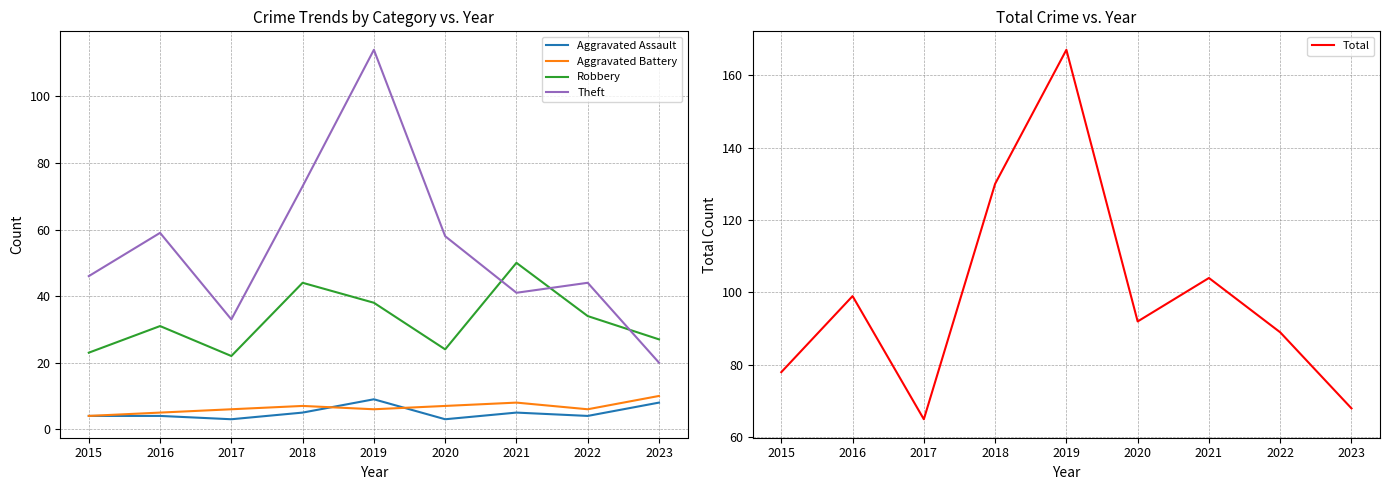

What is the difference between the Robbery values at 2016 and 2019?

7